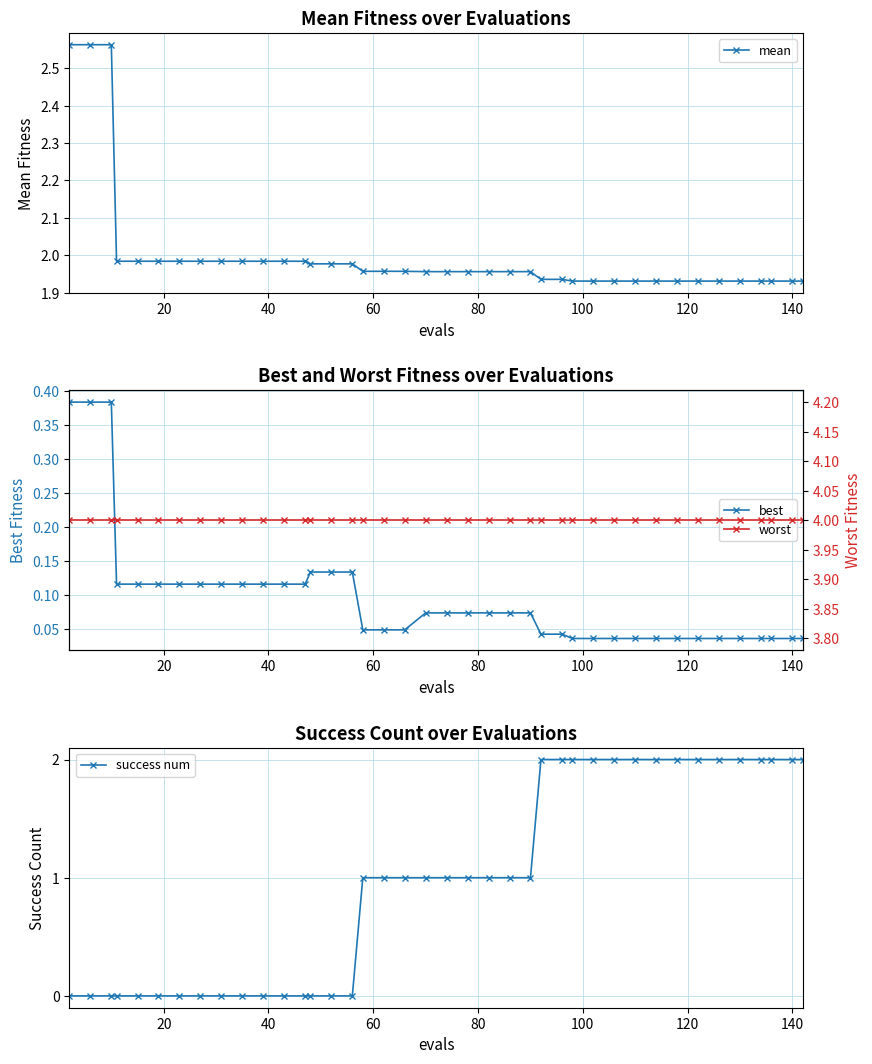

What are all the series names shown in the legend?

mean, best, success num, worst